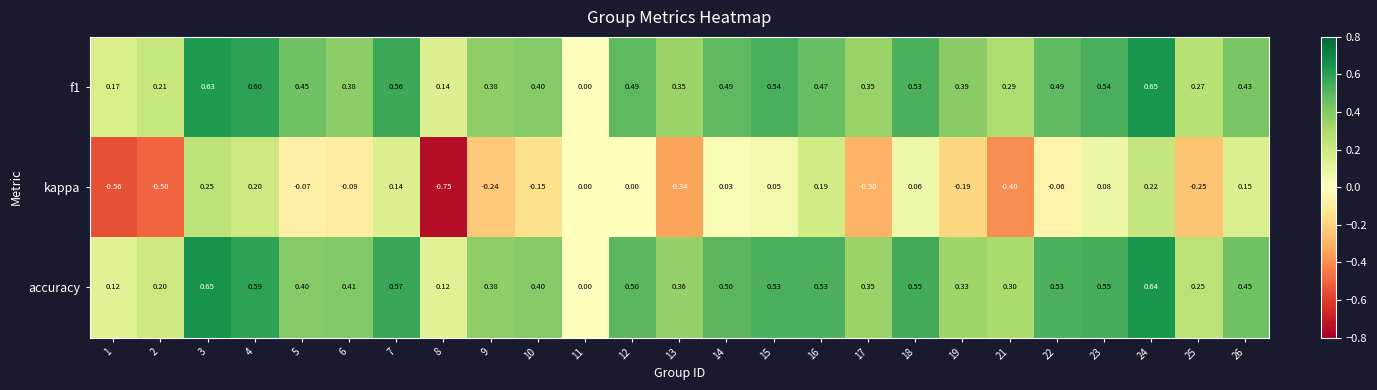

Is the value of f1 at 12 greater than the value of kappa at 6?

Yes